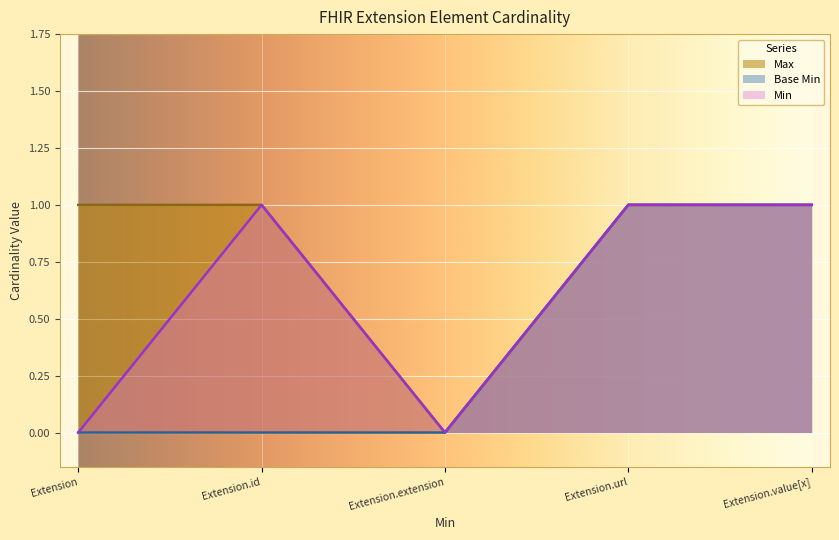

True or false: Base Min has a value of 1 at Extension.value[x].

True